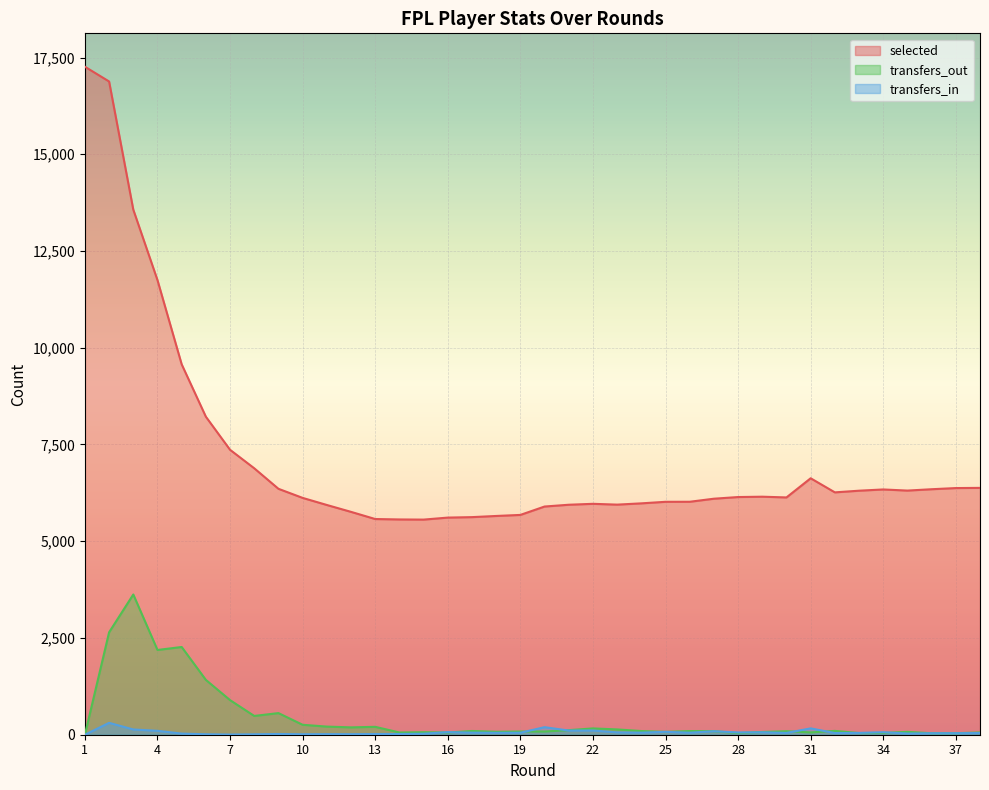

Rank the series by their maximum value, from highest to lowest.

selected, transfers_out, transfers_in